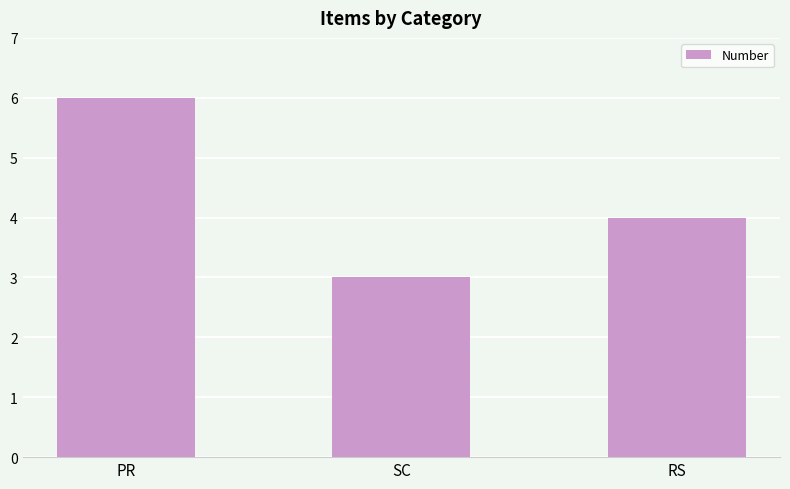

Rank the categories by value from highest to lowest.

PR, RS, SC